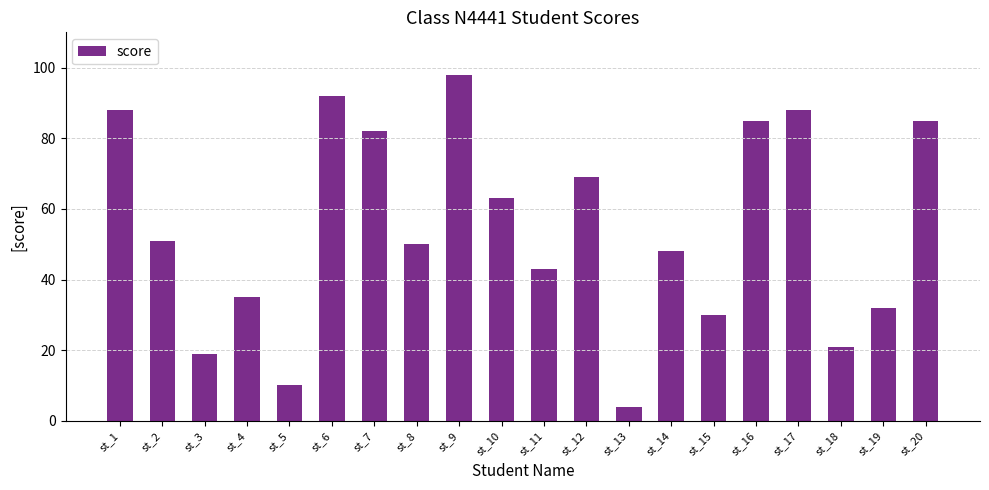

What is the value of the 14th bar from the left?

48